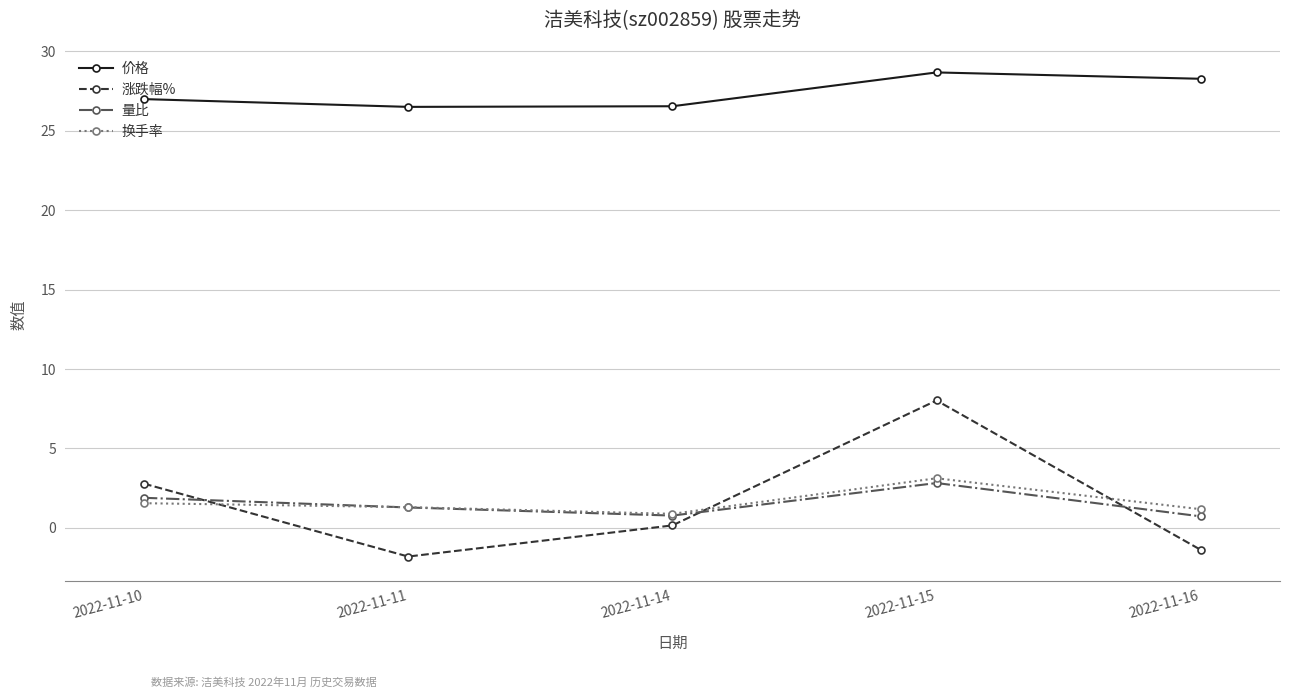

At which category does the chart reach its minimum across all series?

2022-11-11